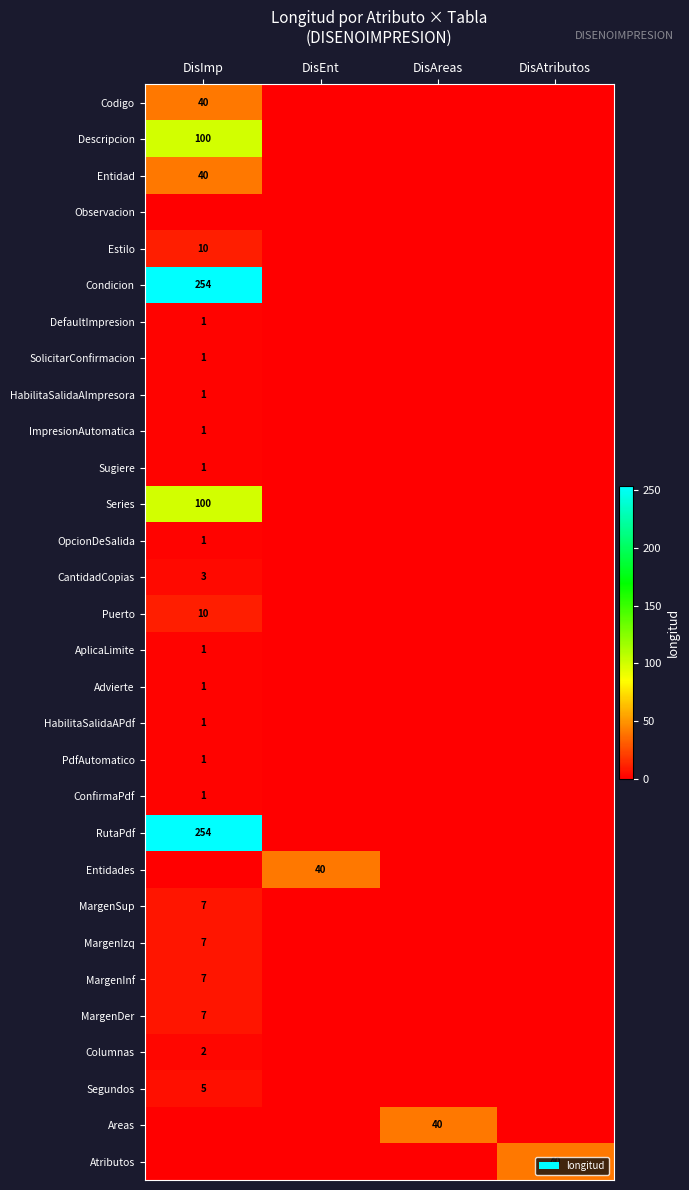

Is it true that Advierte equals 1 at DisImp?

True